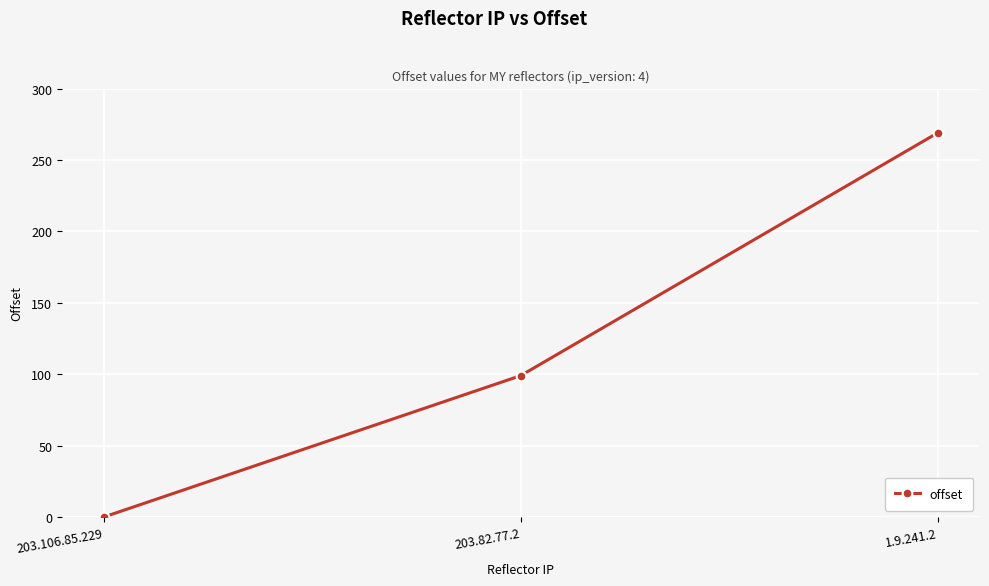

Reading left to right, list all the values displayed in this chart.

203.106.85.229=0	203.82.77.2=99	1.9.241.2=269